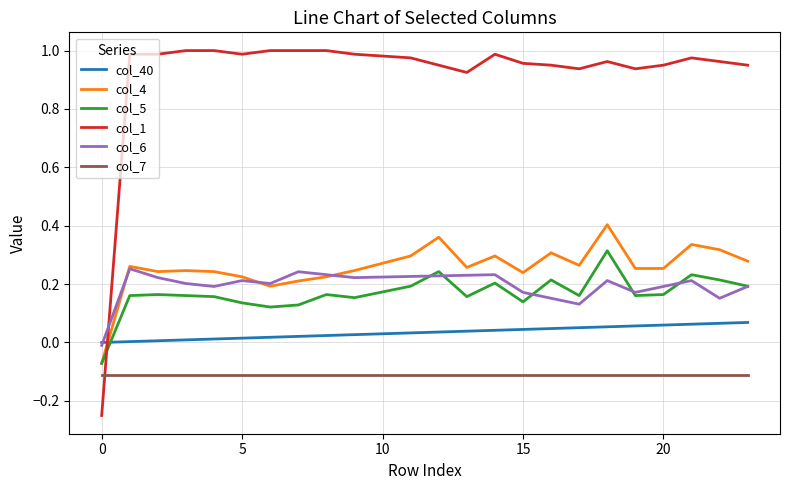

Which series has the largest range (max minus min)?

col_1